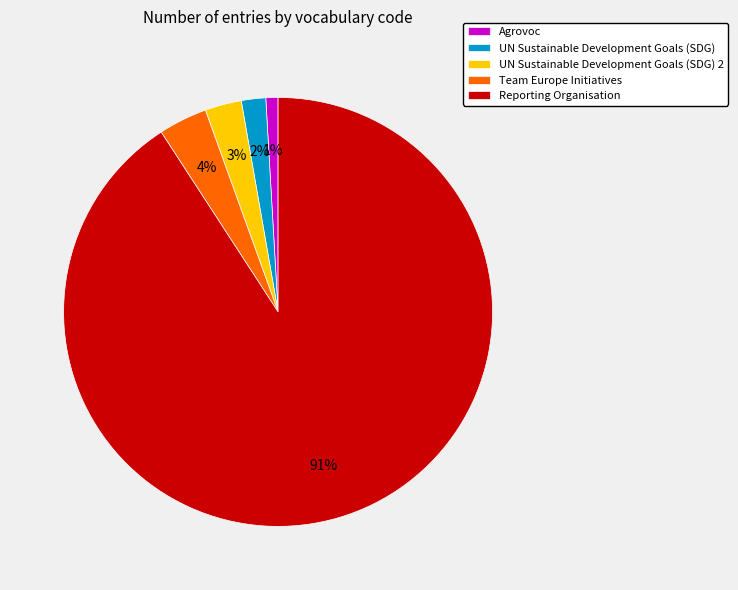

True or false: Team Europe Initiatives accounts for 12% of the total.

False